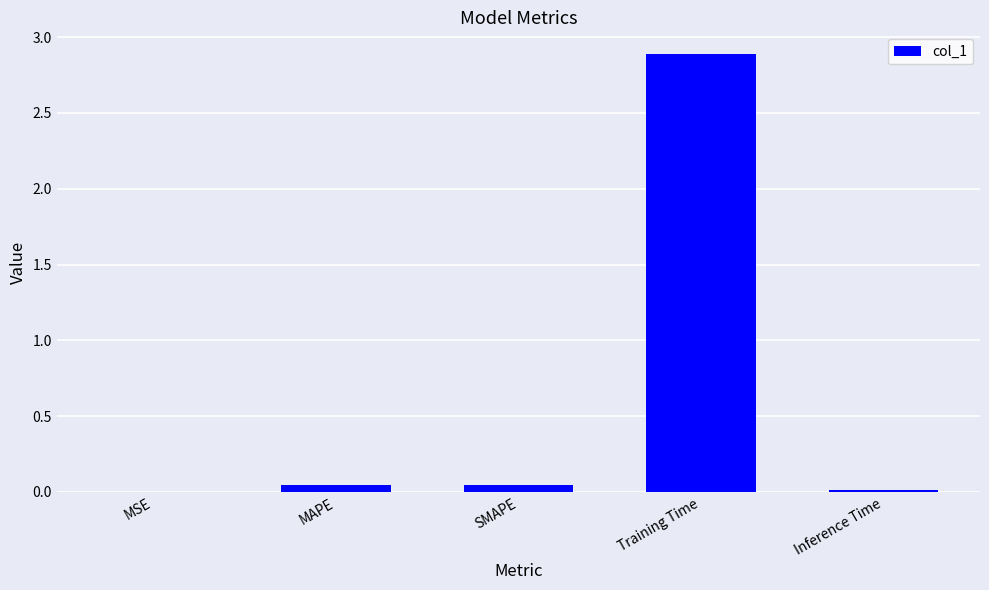

Is it true that the value at MAPE is 0.0?

True